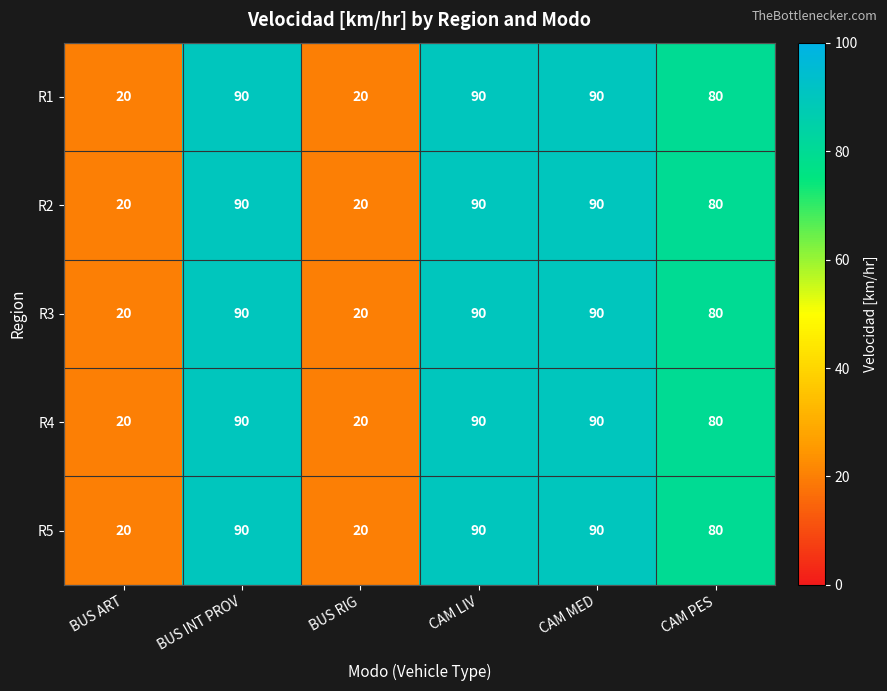

At how many categories does at least one series exceed 27?

4